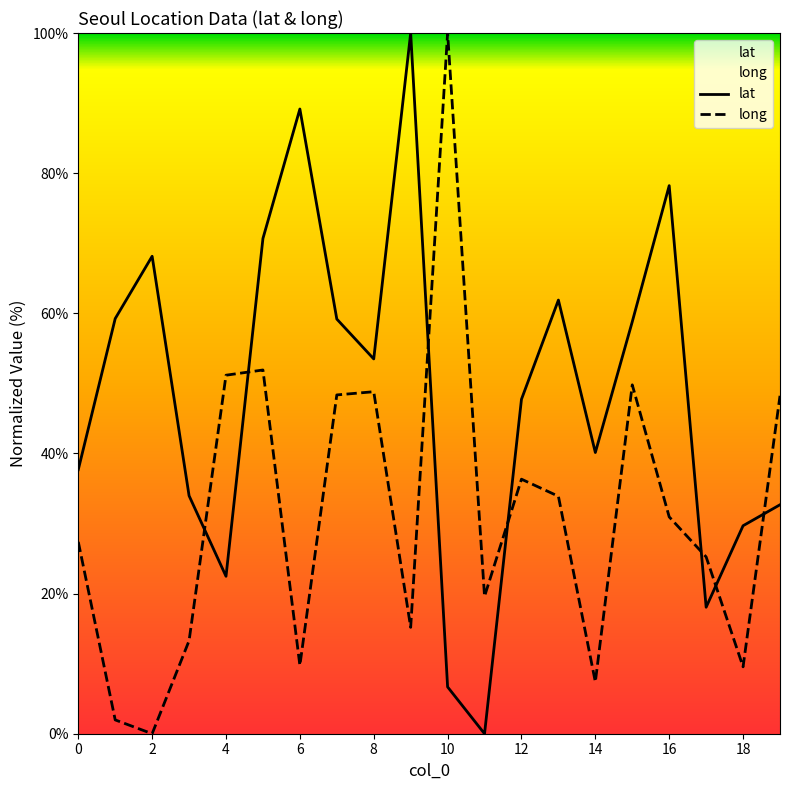

What value does the long series have at 14?

7.4